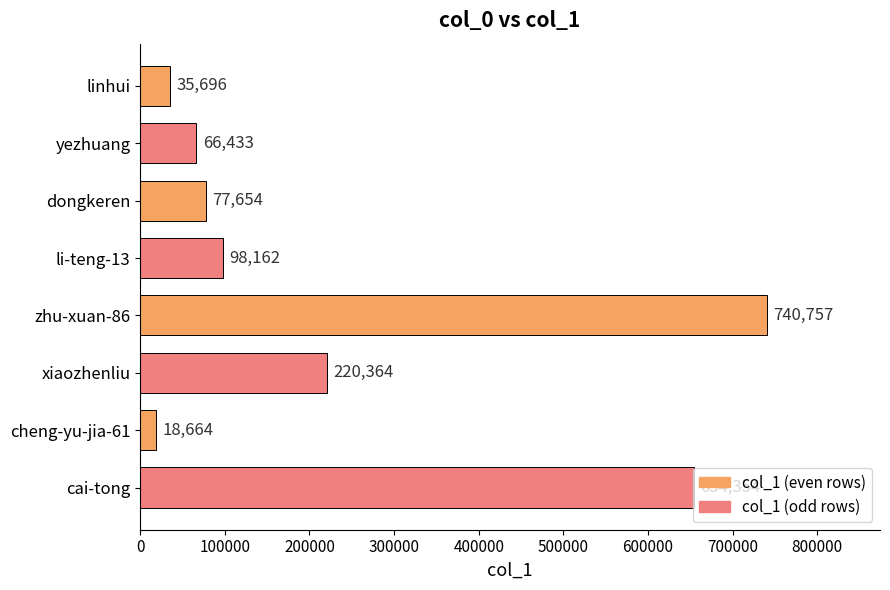

How many bars are there in total?

8